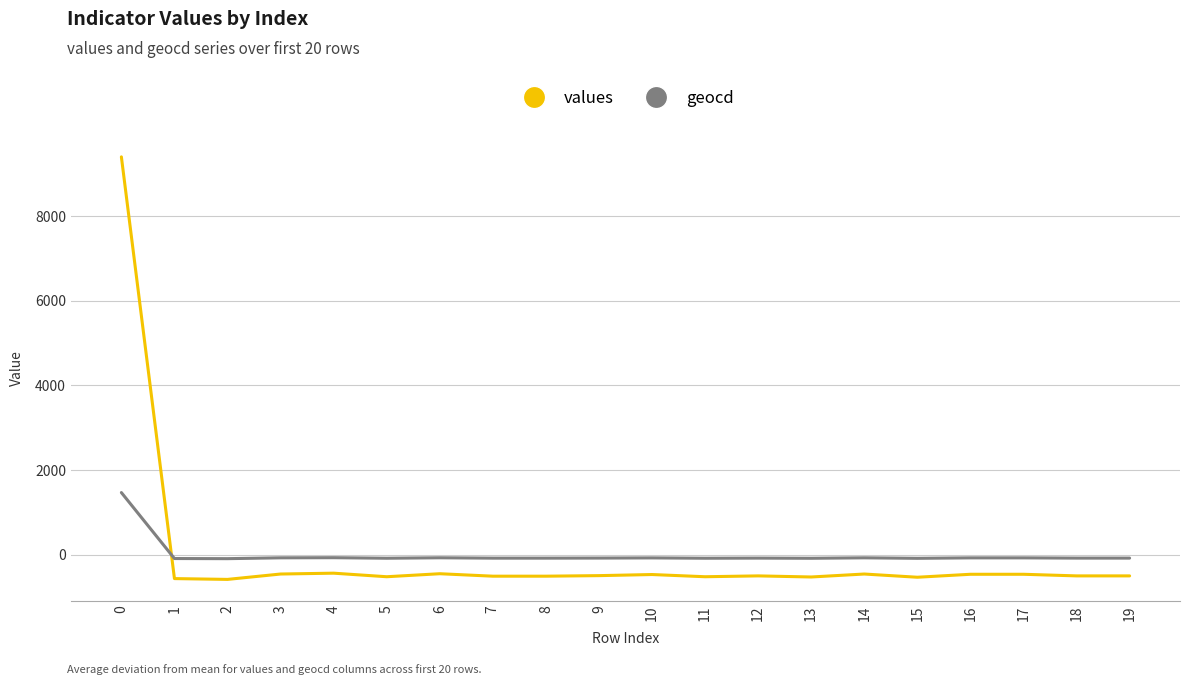

What is the total value across all series at 7?

-583.6